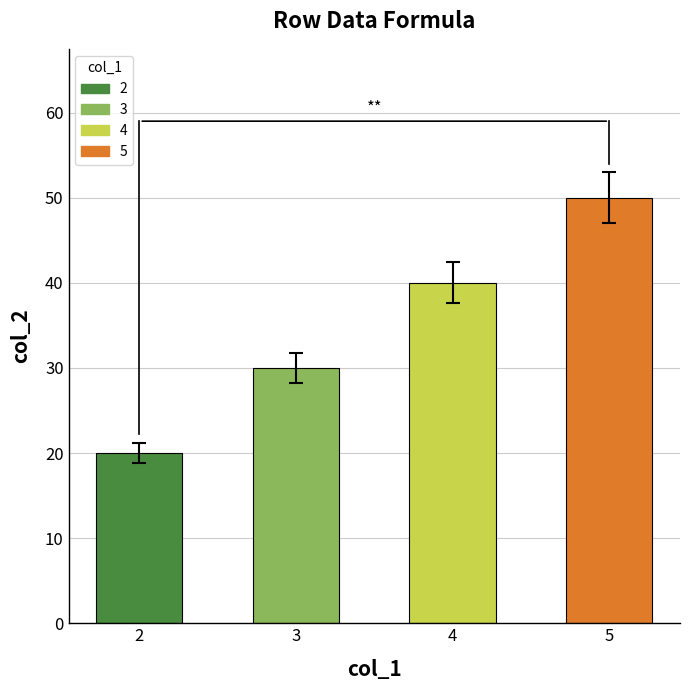

Reading right to left, extract all data points from this chart.

5=50	4=40	3=30	2=20